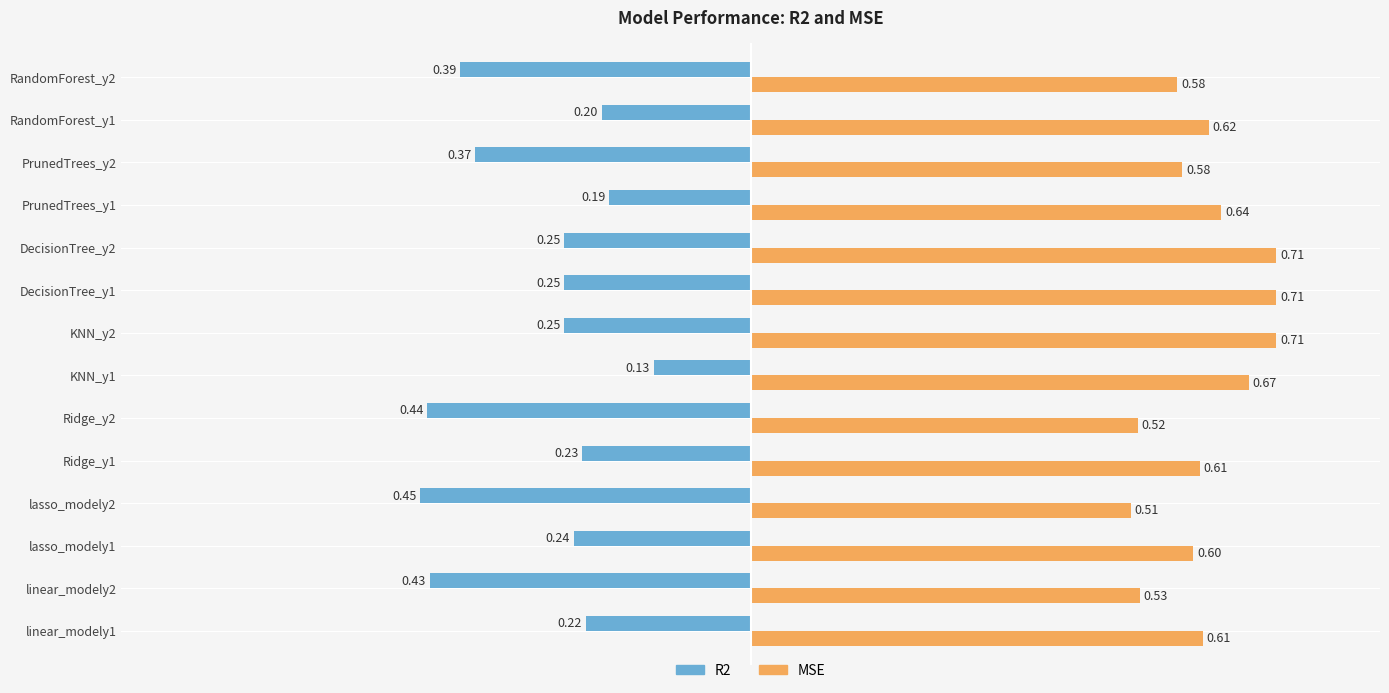

At Ridge_y2, list the series in order from smallest to largest.

R2, MSE